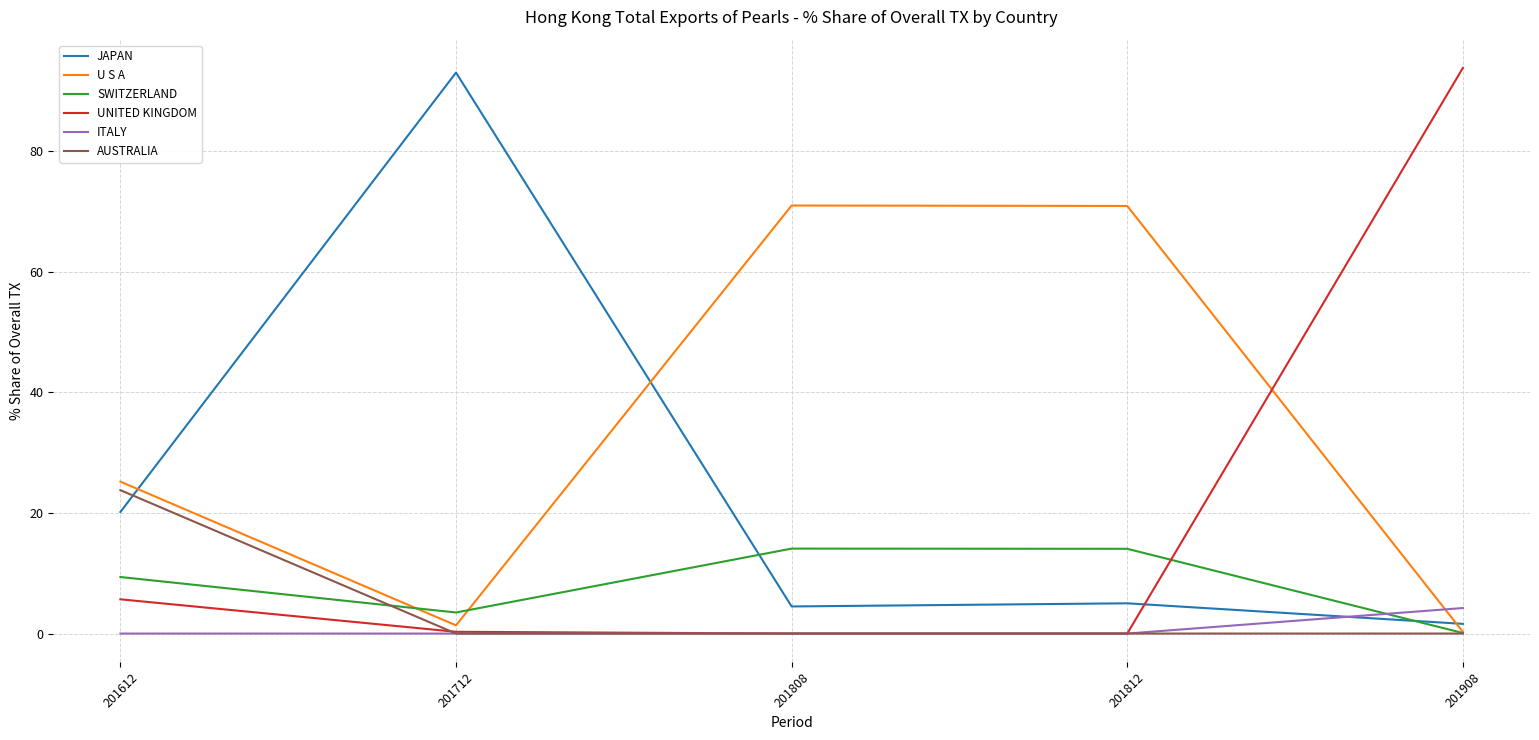

Which series has the widest spread of values?

UNITED KINGDOM